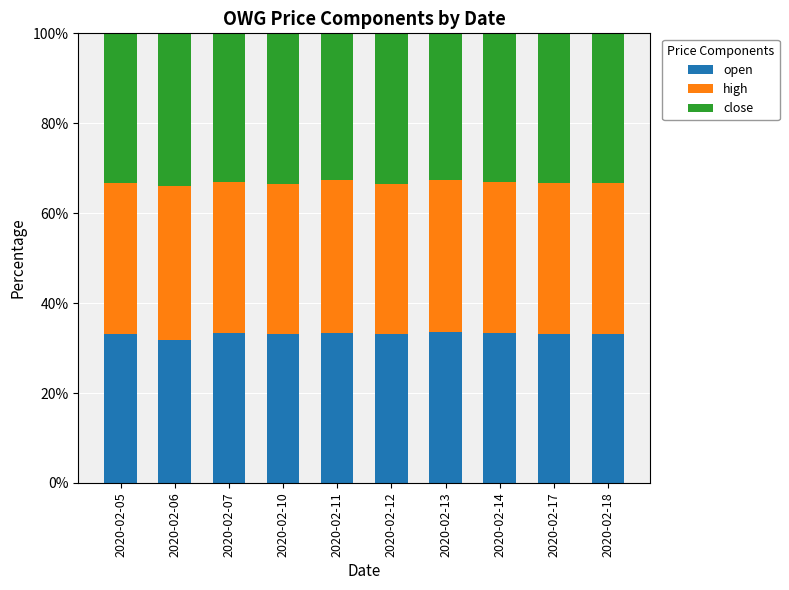

What is the total value across all series at 2020-02-07?

100.0